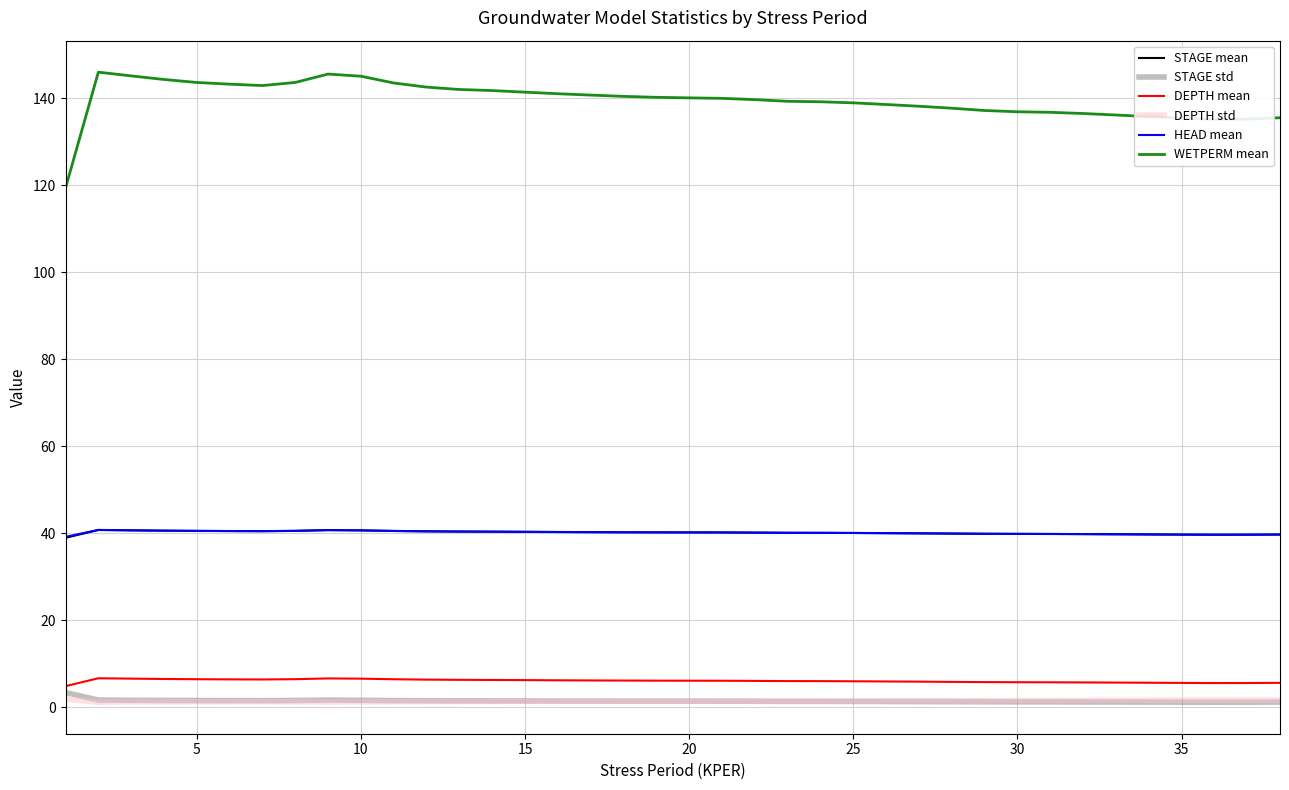

Which series has the largest total across all categories?

WETPERM mean